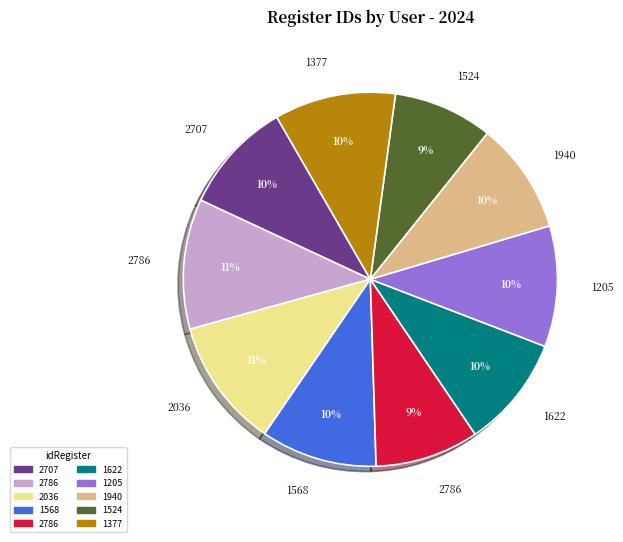

To the nearest percent, what is the difference between the largest and smallest slice percentages?

3%